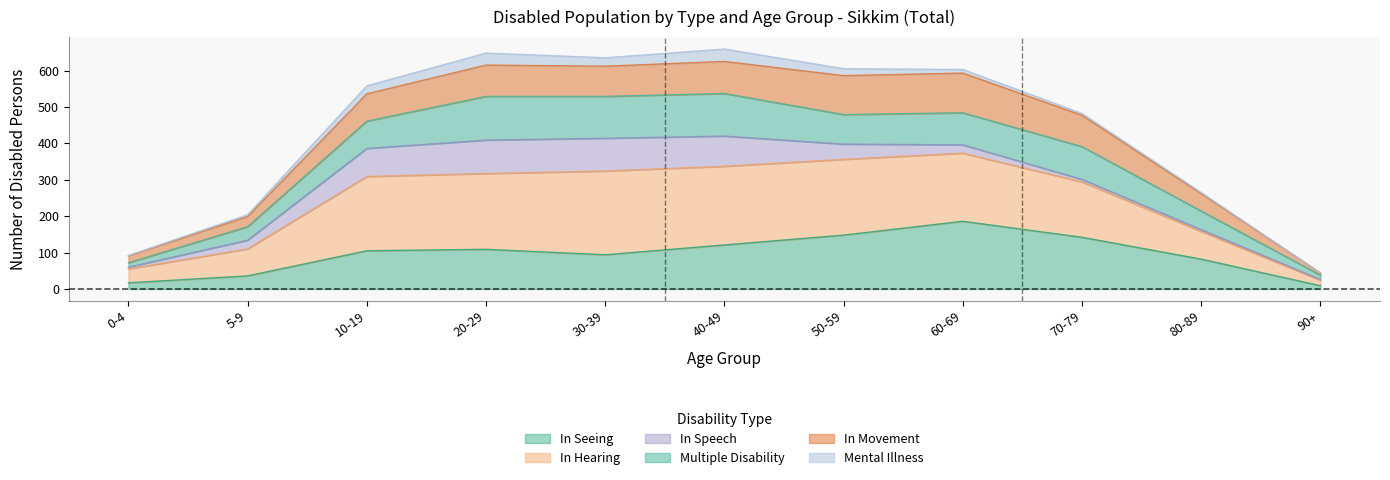

Which series has the largest range (max minus min)?

In Hearing